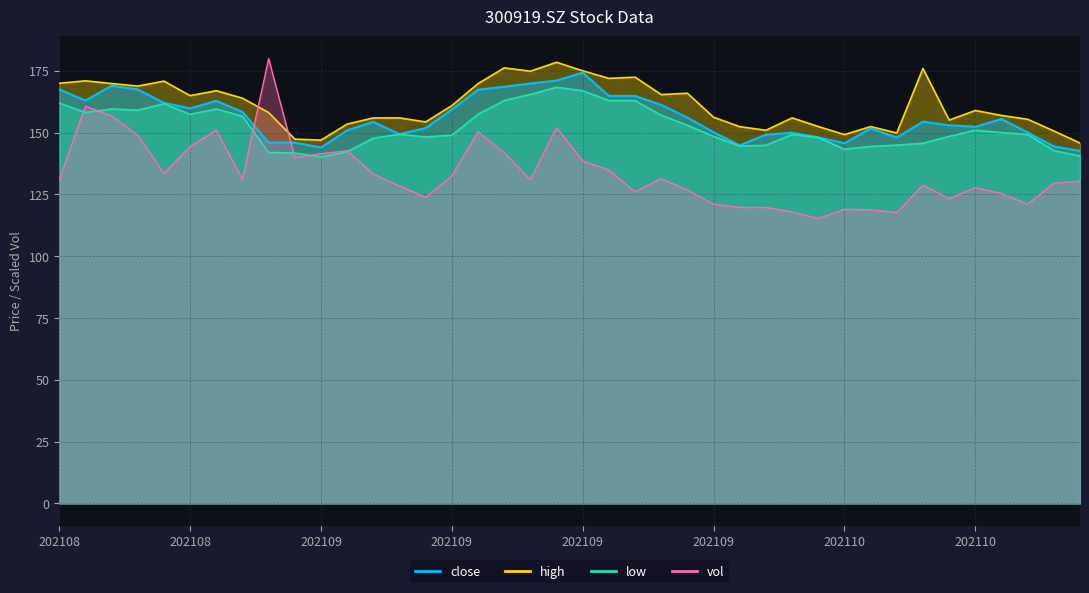

True or false: close and low intersect in this chart.

False